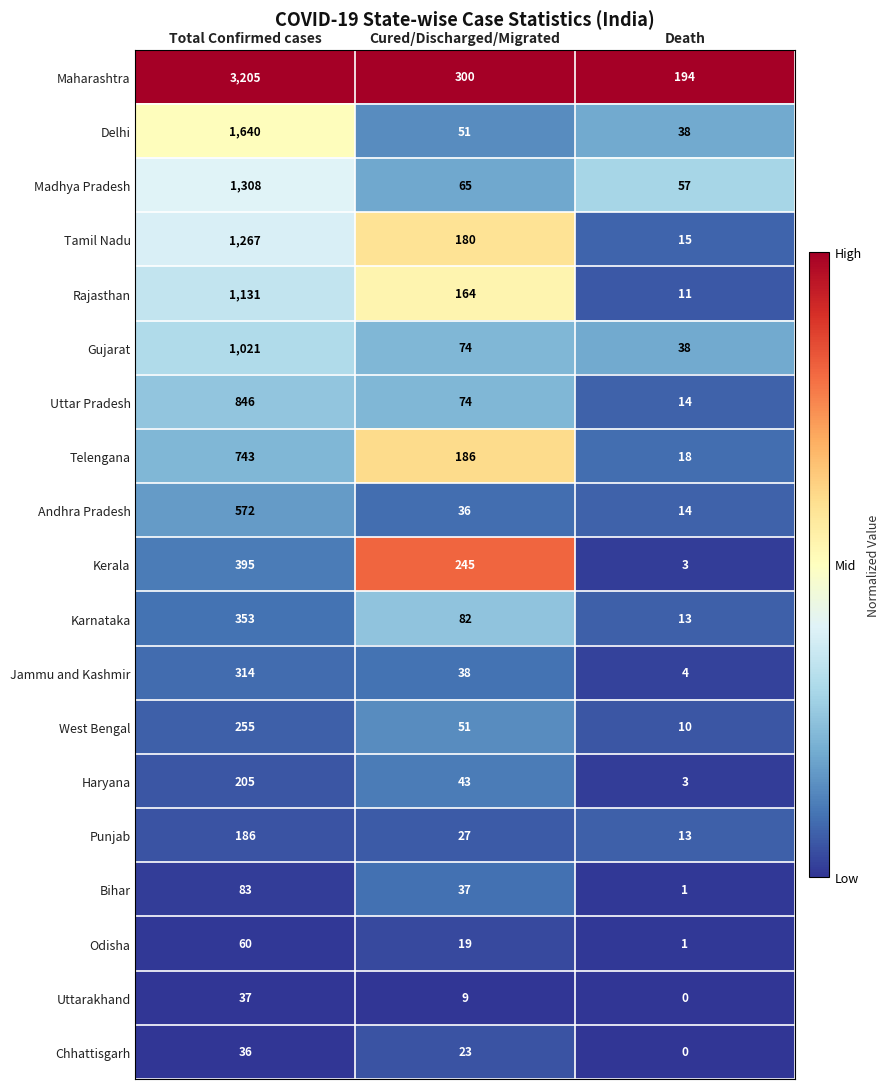

Rank the categories by Kerala value from lowest to highest.

Death, Cured/Discharged/Migrated, Total Confirmed cases